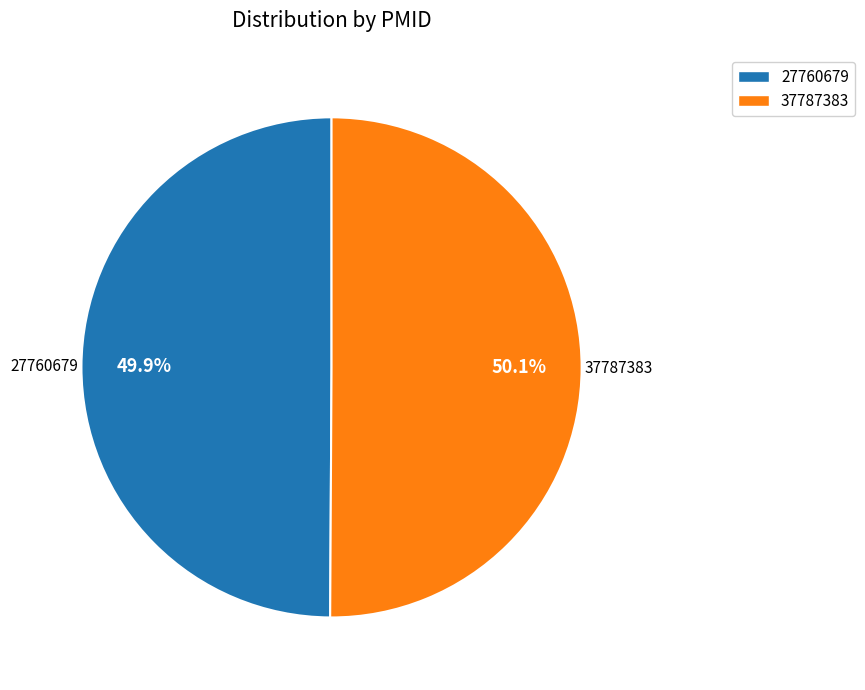

Approximately how many times larger is the value at 37787383 compared to 27760679?

1.0